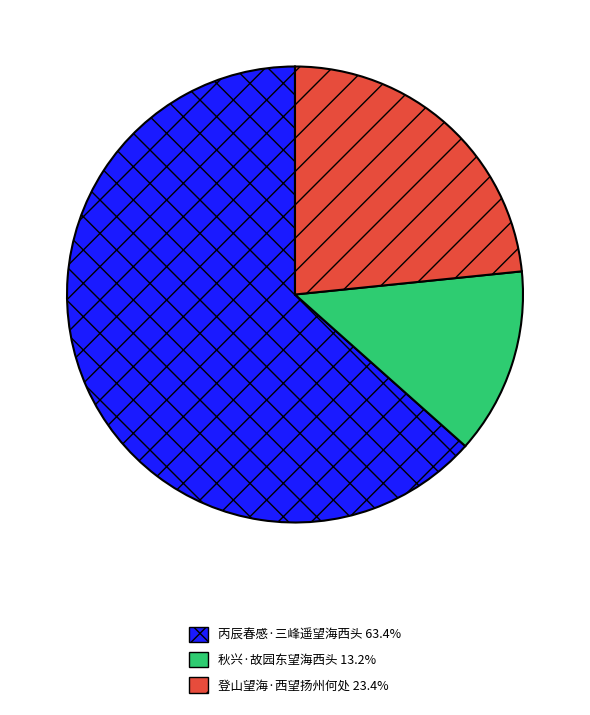

Which category has the smallest portion of the pie?

秋兴·故园东望海西头